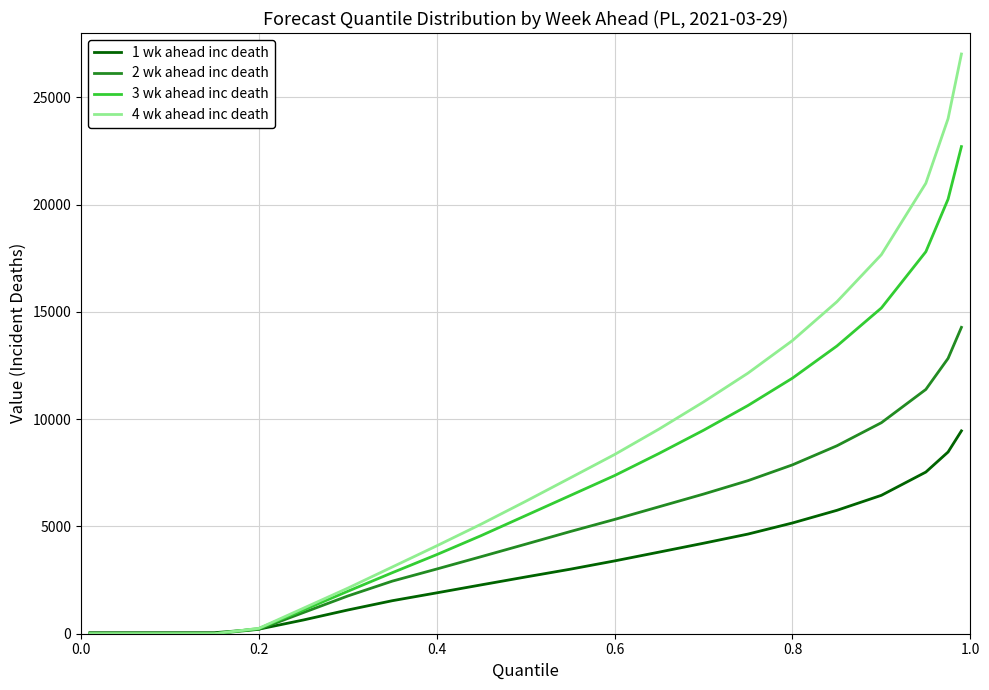

Reading left to right, extract all data points from this chart.

1 wk ahead inc death: 48	48	48	48	48	213	640	1106	1539	1905	2277	2645	3006	3394	3804	4218	4645	5162	5752	6451	7535	8470	9455
2 wk ahead inc death: 0	0	0	0	0	204	985	1759	2451	3016	3592	4174	4761	5327	5918	6509	7135	7871	8760	9836	11387	12834	14281
3 wk ahead inc death: 0	0	0	0	0	244	1102	1979	2844	3687	4574	5506	6439	7372	8404	9484	10638	11913	13411	15183	17806	20256	22706
4 wk ahead inc death: 0	0	0	0	0	251	1187	2124	3110	4097	5109	6171	7260	8353	9540	10804	12147	13665	15475	17669	20998	24010	27022